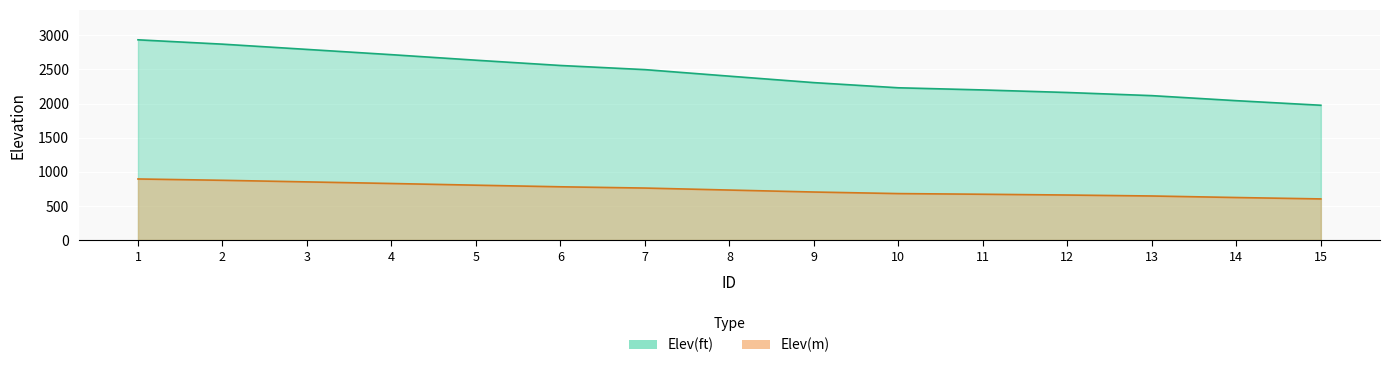

How many data points in Elev(m) are less than 732?

7